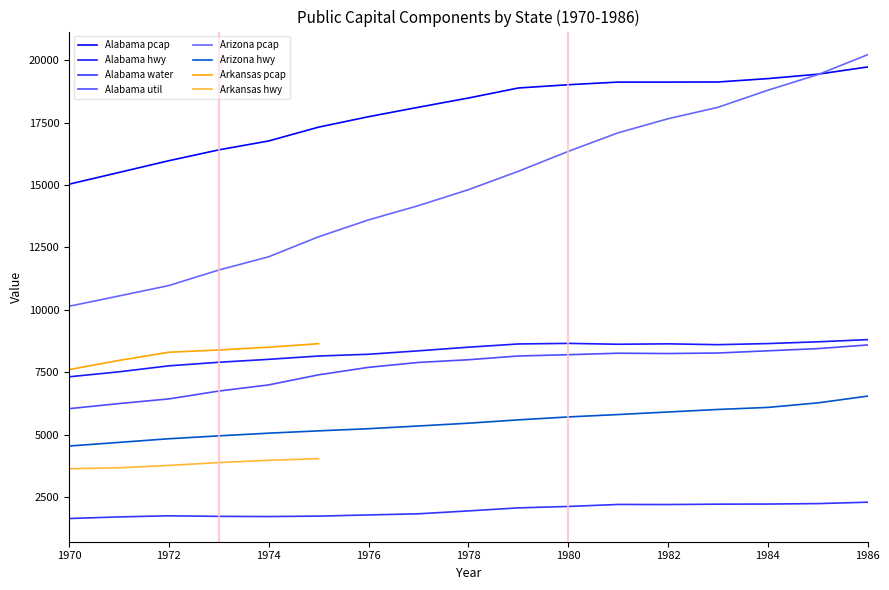

Which has a higher value, 1984 or 1975?

1984